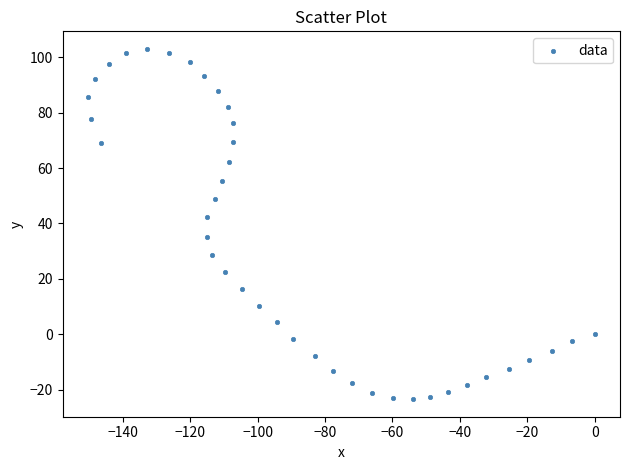

What is the range of X values (max minus min)?

150.4